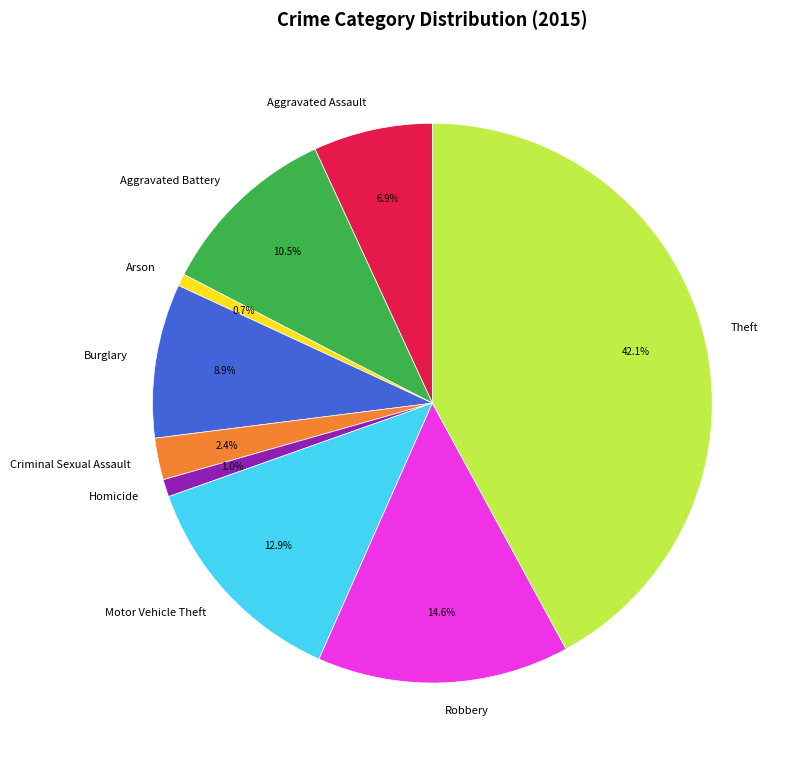

Approximately how many times larger is the value at Aggravated Assault compared to Burglary?

0.8